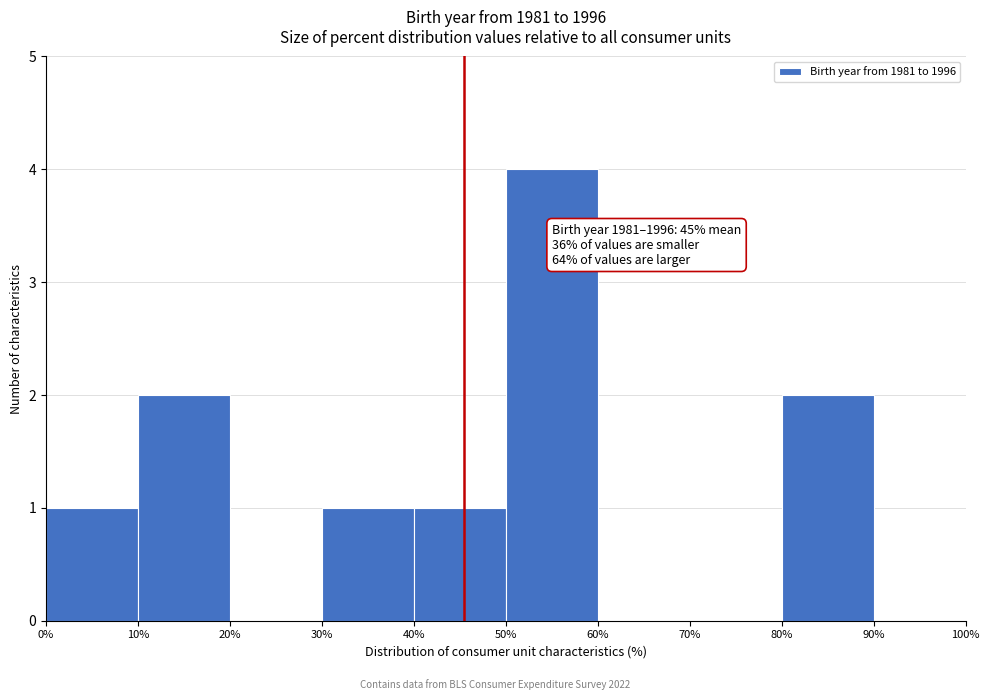

Which range on the x-axis has the tallest bar?

50% to 60%